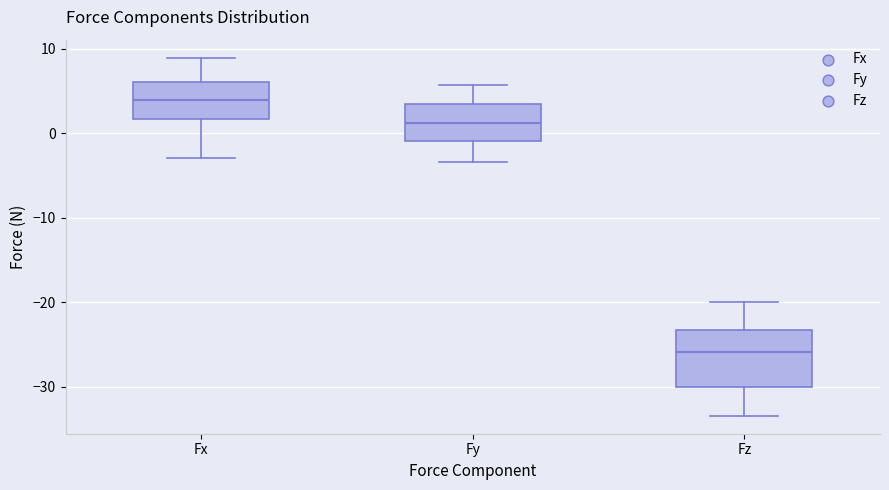

Comparing the boxes themselves (not the whiskers), which one is the tallest?

Fz